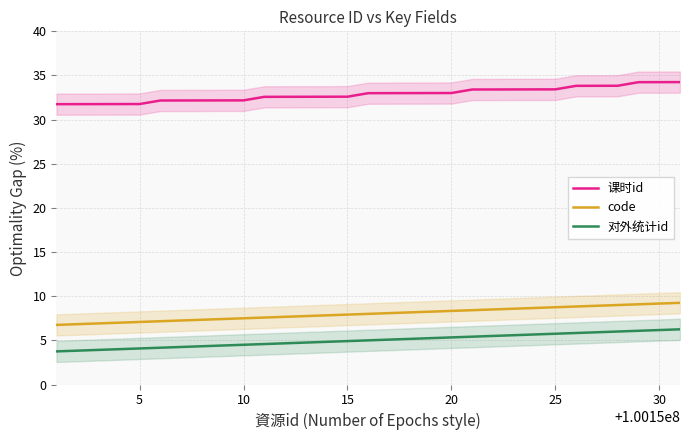

Count the number of data series in this chart.

3